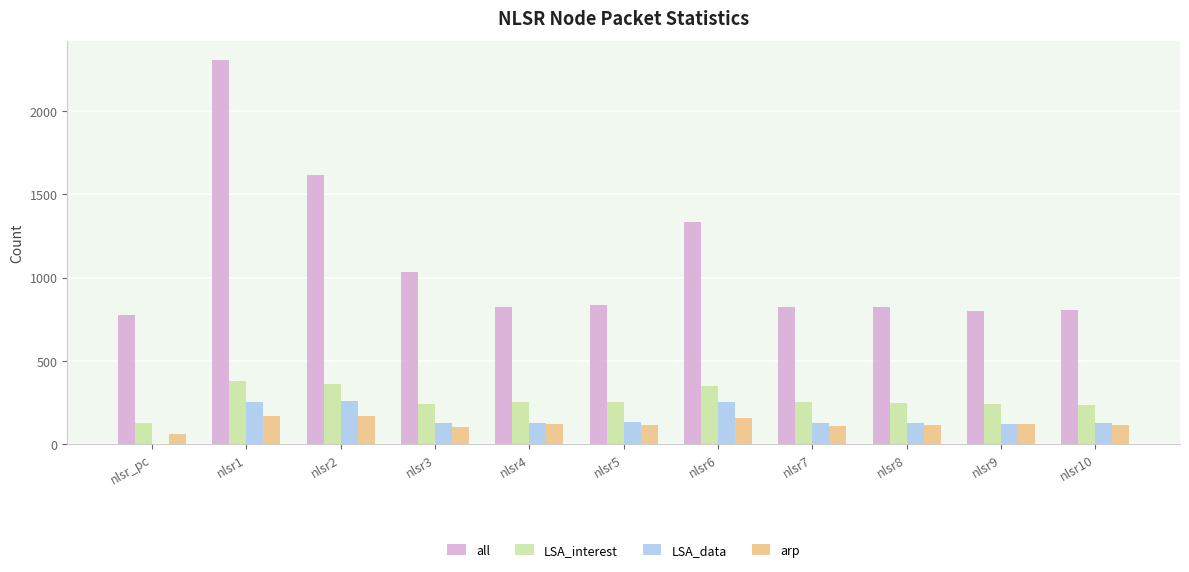

Is the value of all at nlsr9 greater than the value of LSA_interest at nlsr2?

Yes